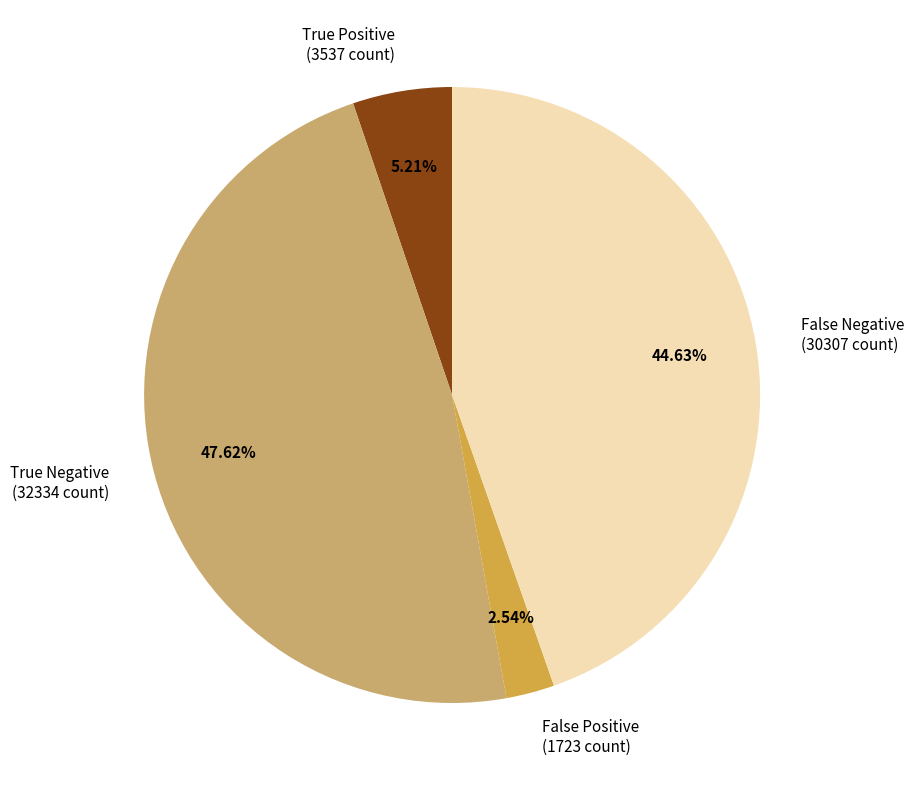

What percentage is NOT represented by False Negative?

55.4%